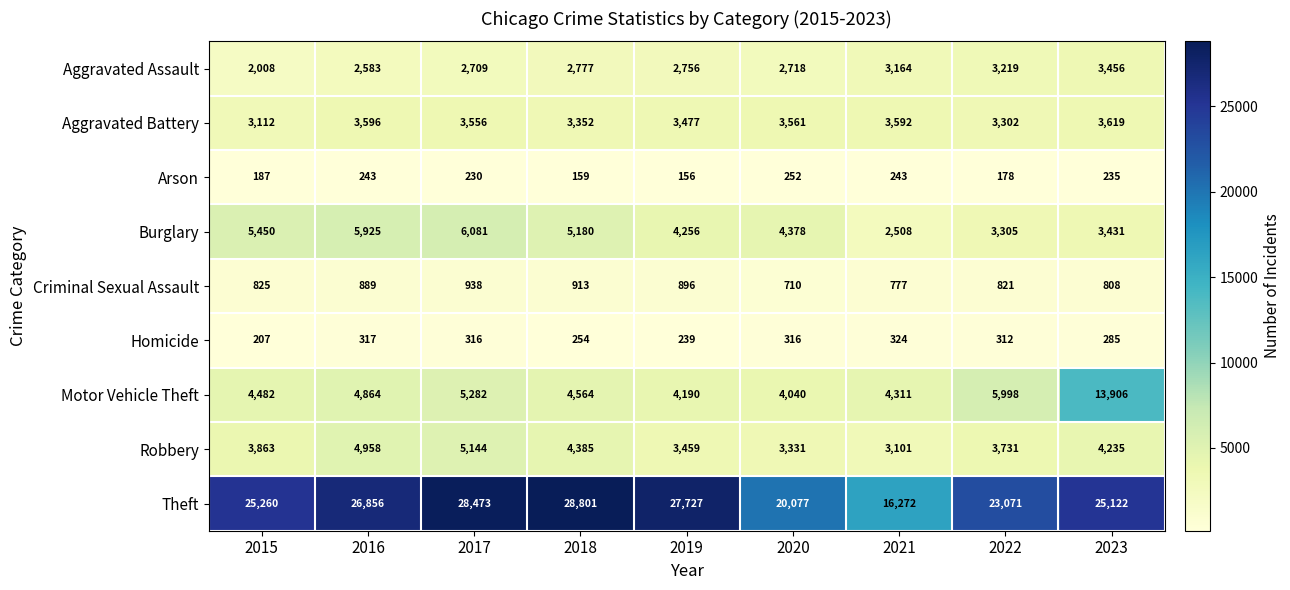

What is the maximum value for Theft?

28801